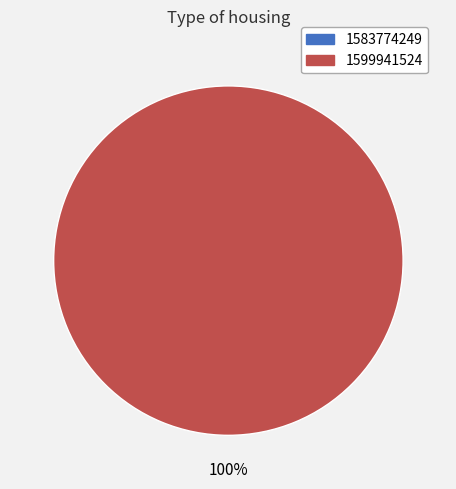

What is the largest slice in the pie chart?

1599941524